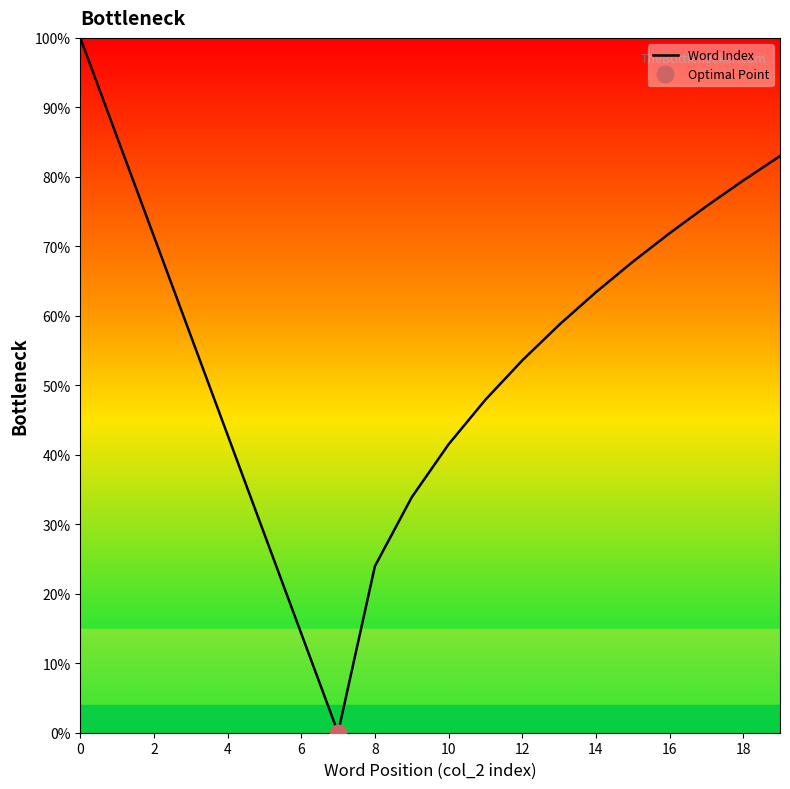

What is the difference between the maximum and minimum values?

100.0